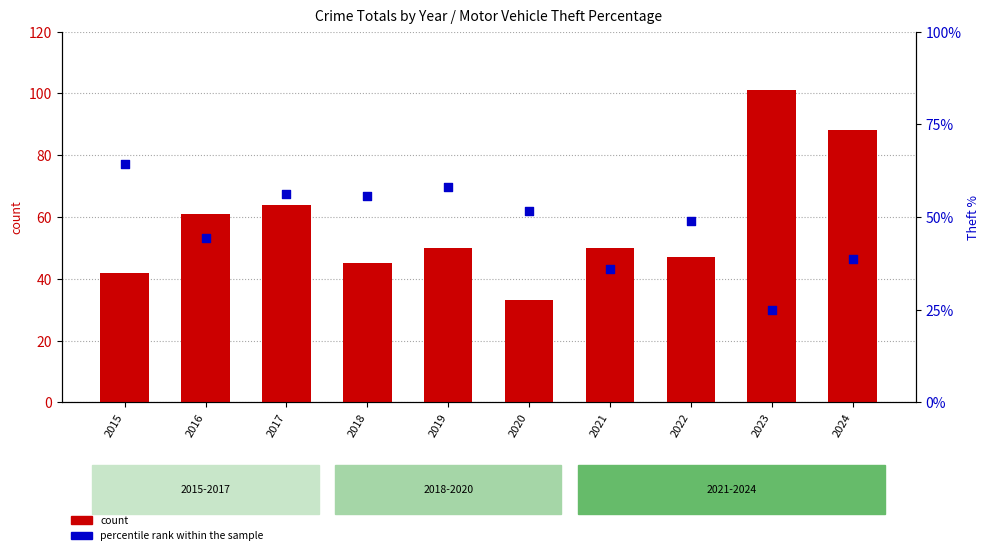

At how many categories does at least one series exceed 60?

5